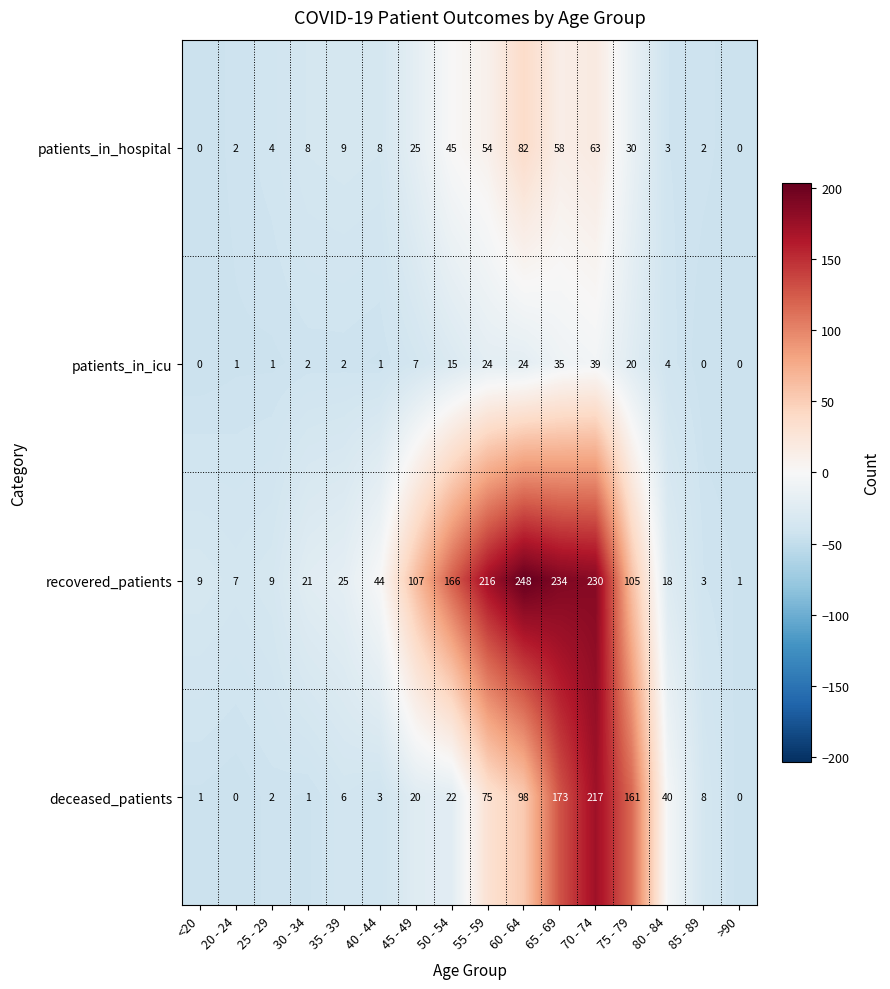

What is the sum of the recovered_patients values at 40 - 44 and 35 - 39?

69